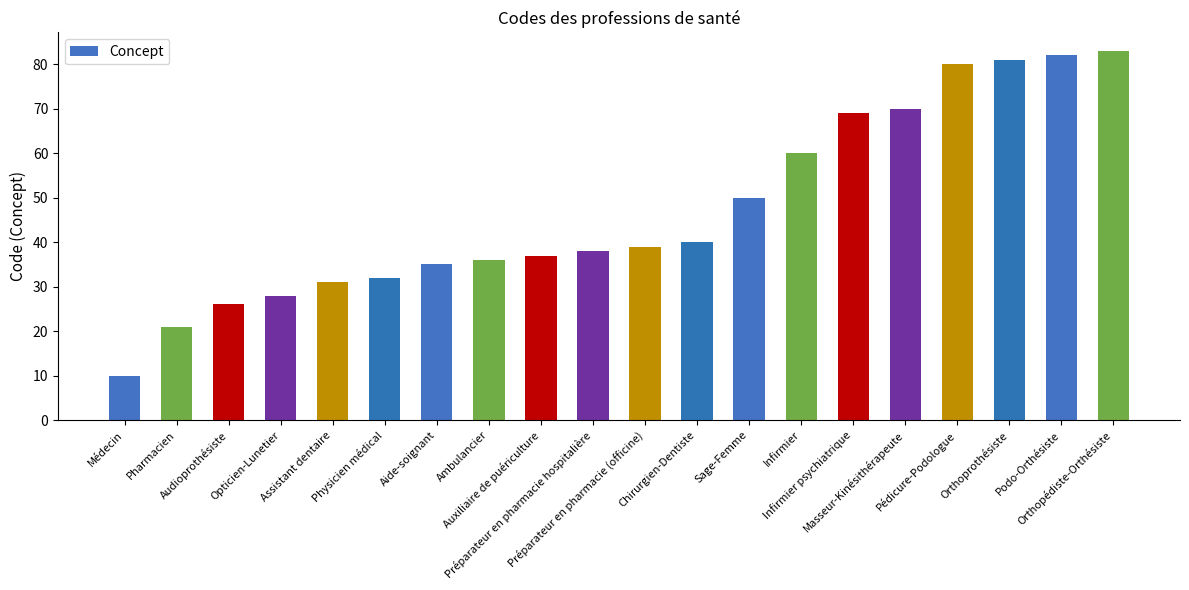

What is the maximum value shown in the chart?

83